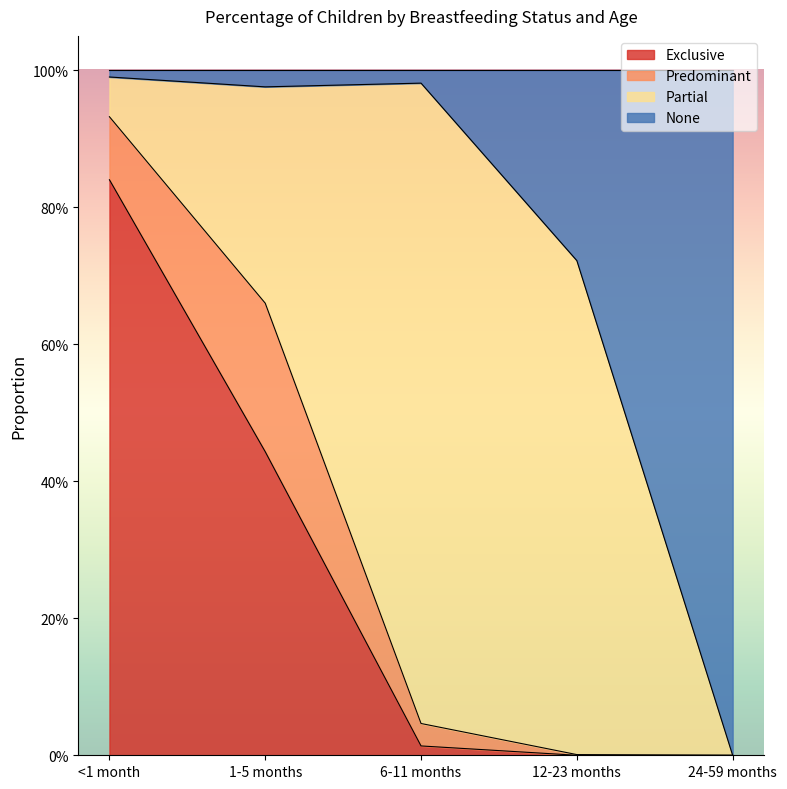

Between 12-23 months and 24-59 months, which series saw the biggest shift?

None